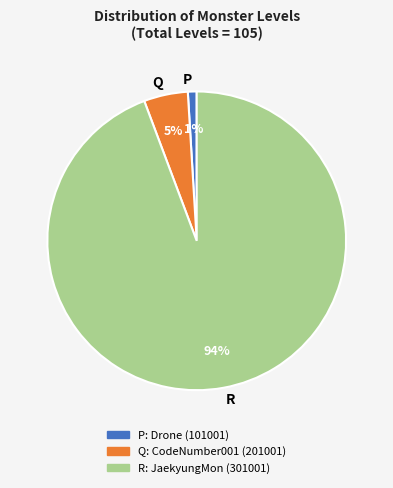

Is there a majority slice in this chart?

Yes